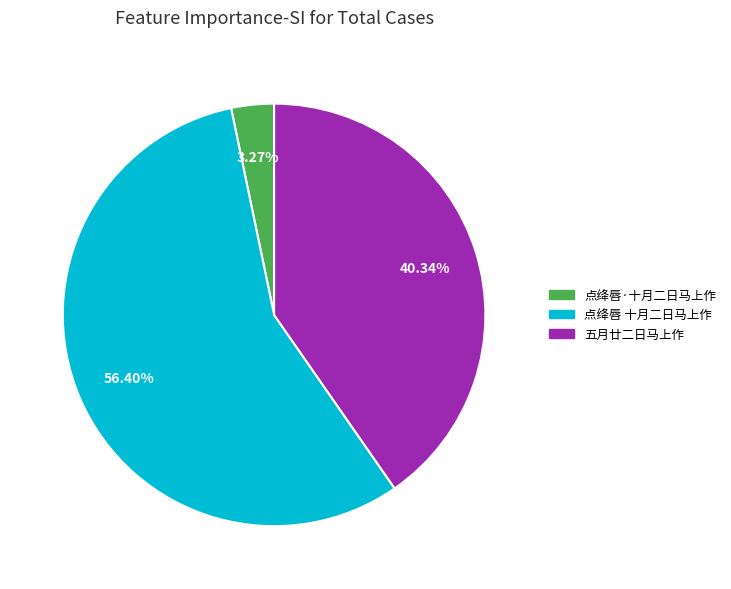

Between 点绛唇·十月二日马上作 and 点绛唇 十月二日马上作, which is larger?

点绛唇 十月二日马上作